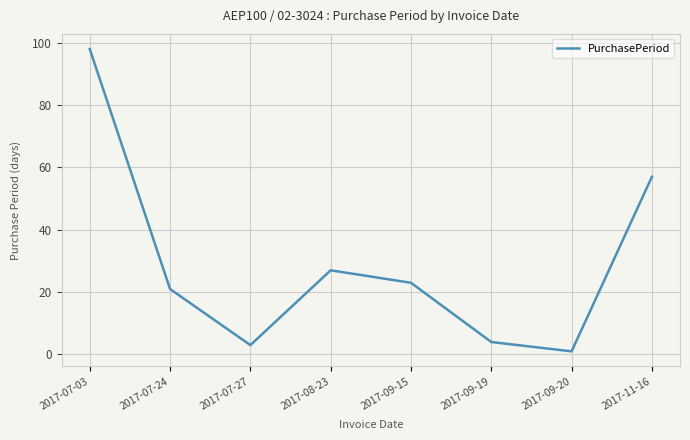

What is the average value?

29